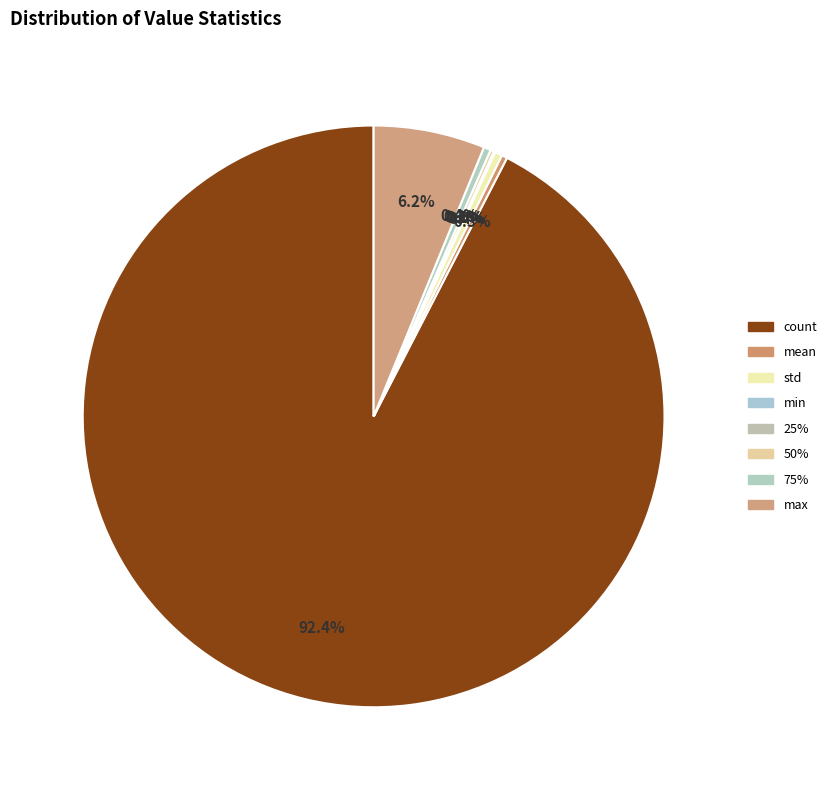

Do count and mean together represent more than half of the pie?

Yes